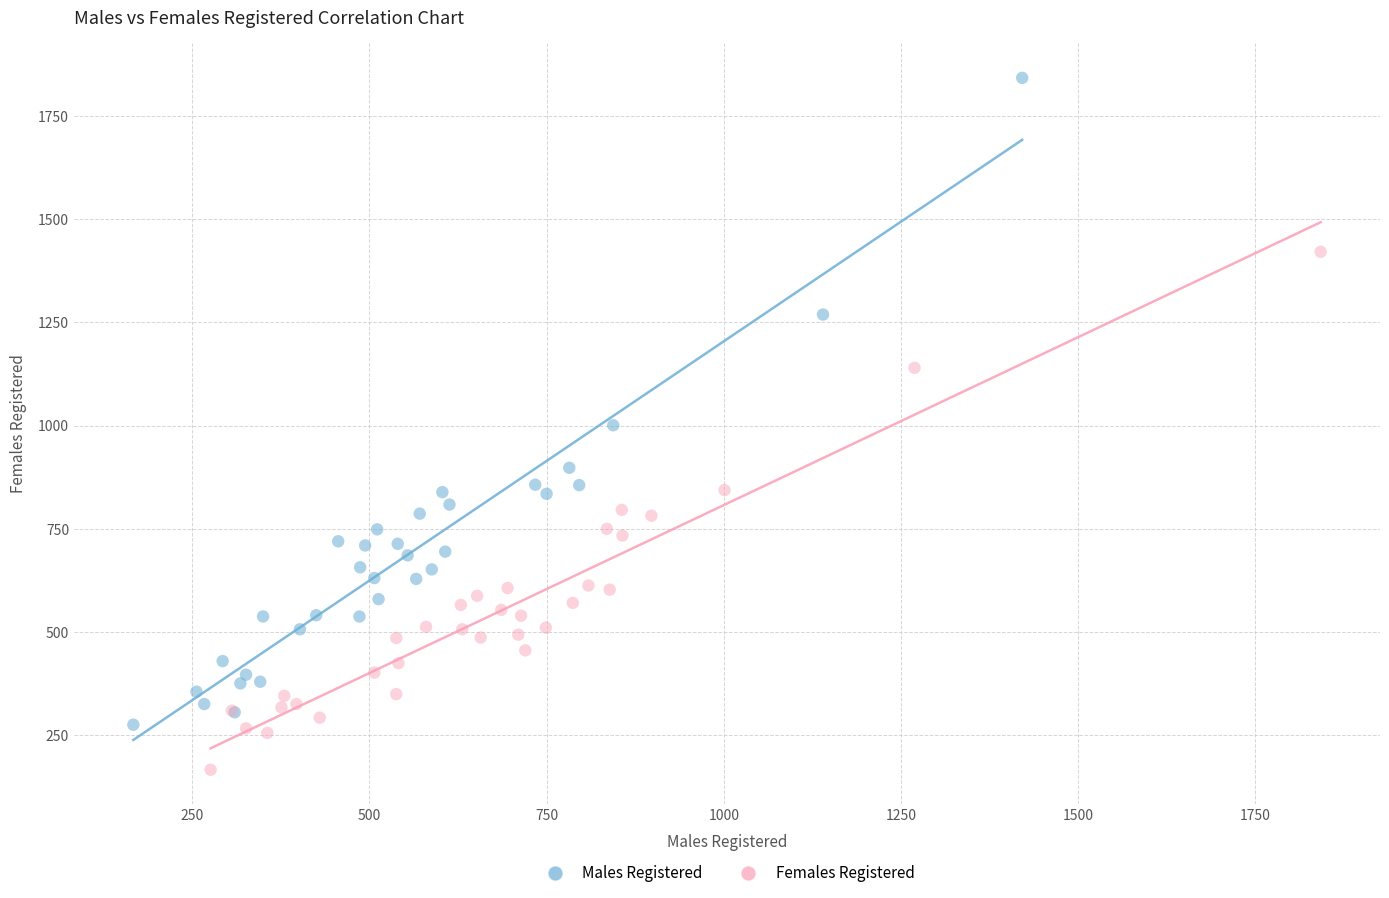

Which series reaches the maximum Y coordinate?

Males Registered